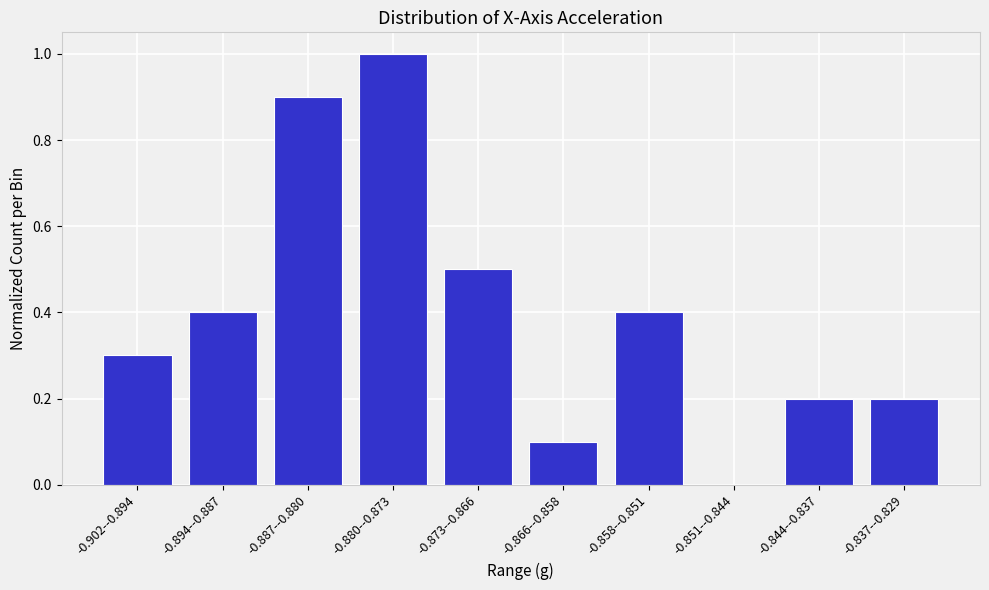

Reading left to right, extract all data points from this chart.

-0.902--0.894=0.3	-0.894--0.887=0.4	-0.887--0.880=0.9	-0.880--0.873=1.0	-0.873--0.866=0.5	-0.866--0.858=0.1	-0.858--0.851=0.4	-0.851--0.844=0.0	-0.844--0.837=0.2	-0.837--0.829=0.2